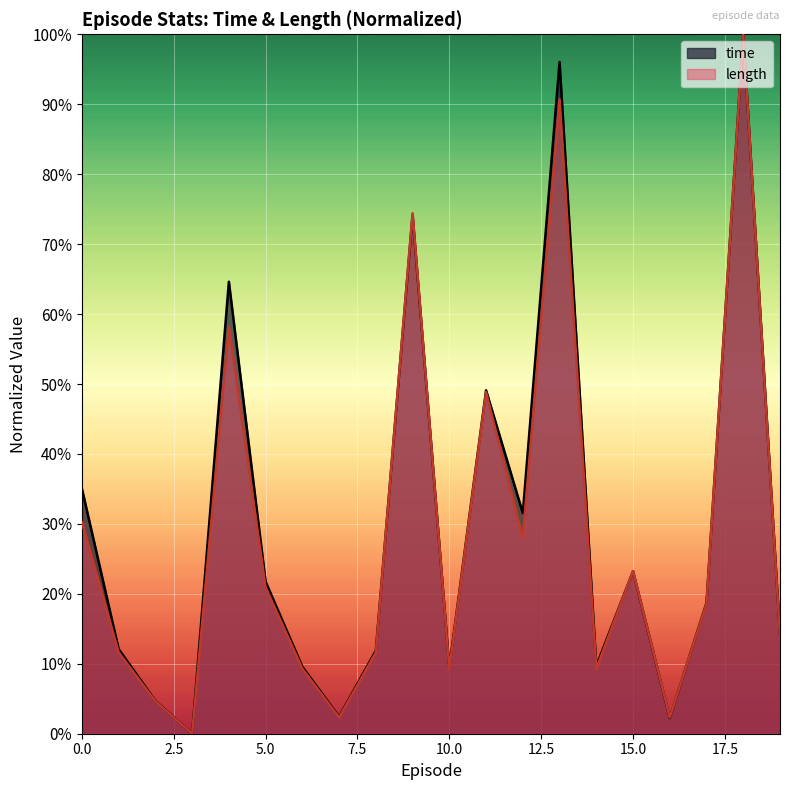

True or false: time has a value of 0.0 at 7.

True